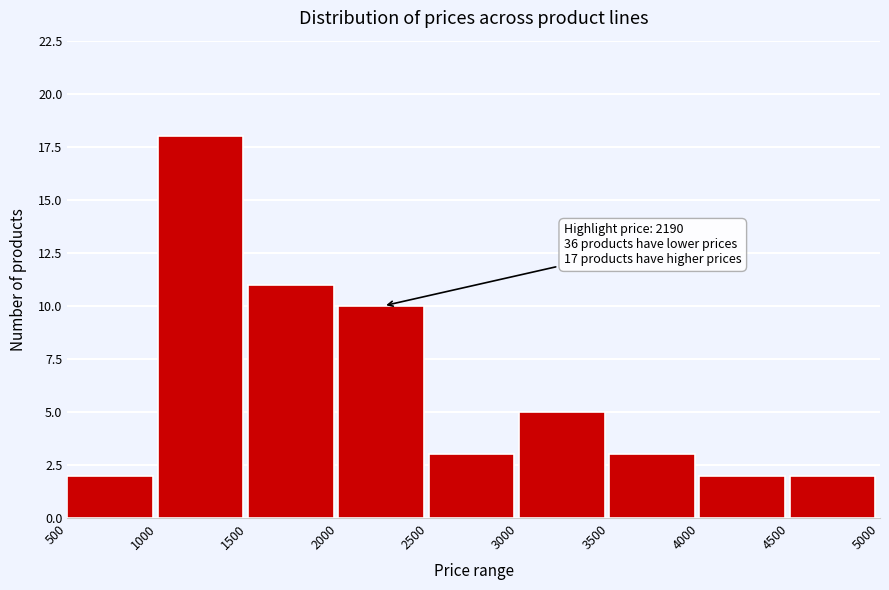

Which range on the x-axis has the tallest bar?

1000 to 1500